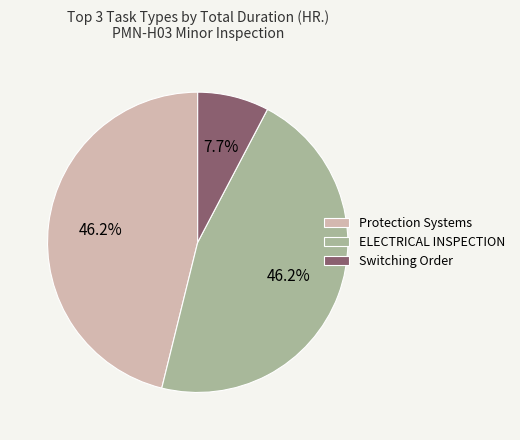

What percentage is the ELECTRICAL INSPECTION slice, to the nearest percent?

46%